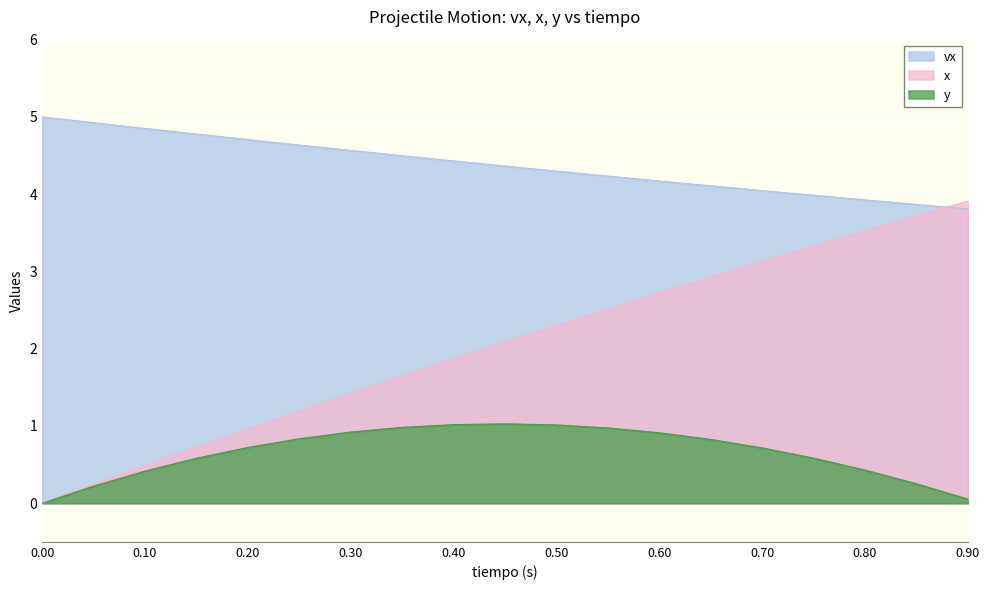

How many data points in x are less than 2?

9